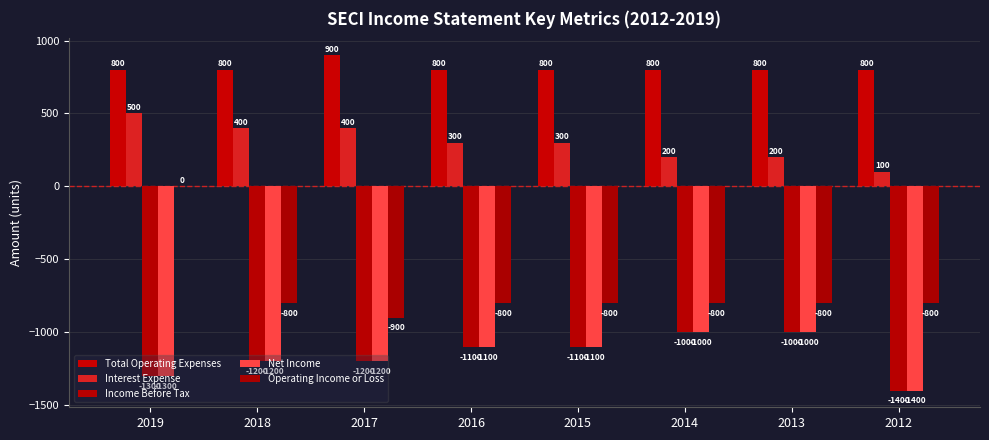

Which series has the largest total across all categories?

Total Operating Expenses